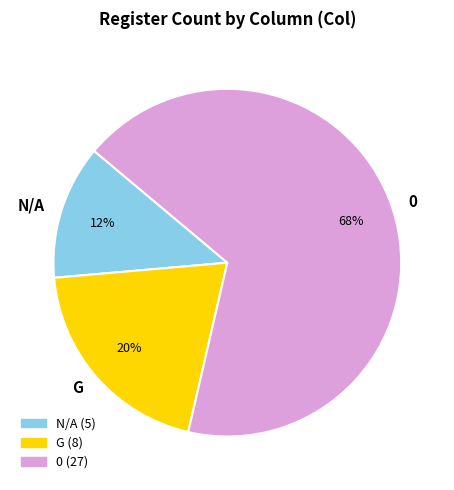

Rank the categories by value from lowest to highest.

N/A, G, 0